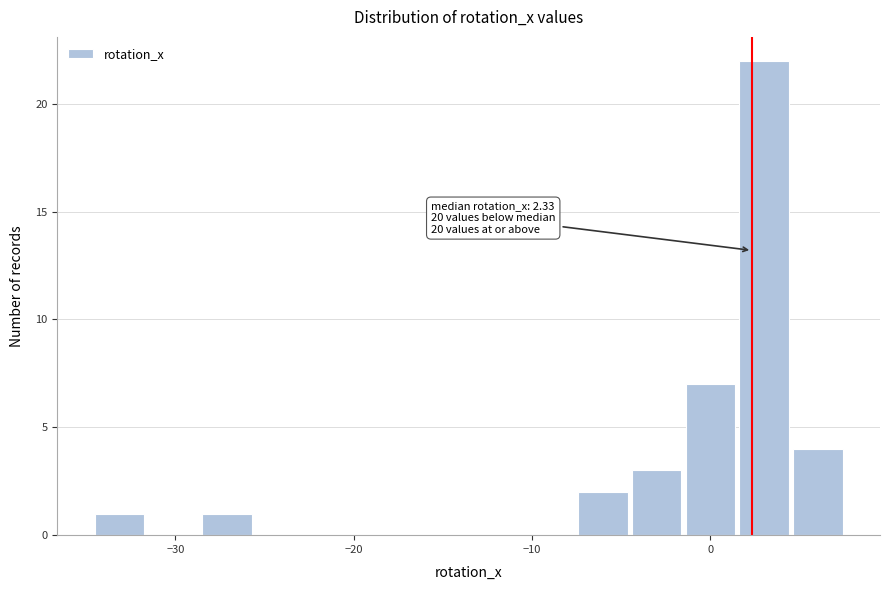

Read against the x-axis, roughly where is the centre of the tallest bar?

3